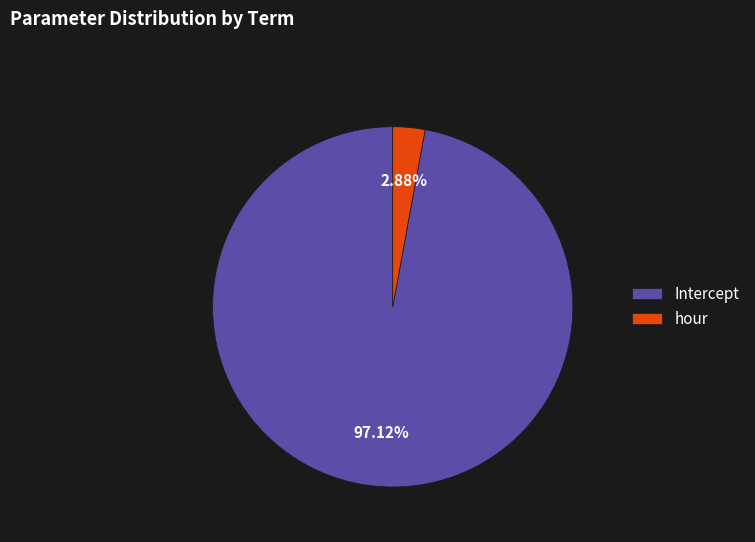

The hour slice represents 17% of the pie. True or false?

False